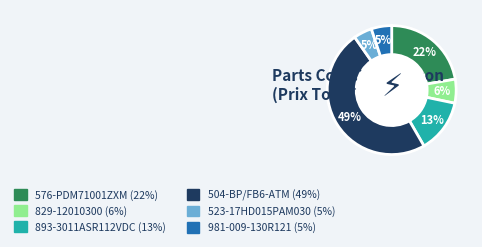

Is 576-PDM71001ZXM the majority of the pie?

No